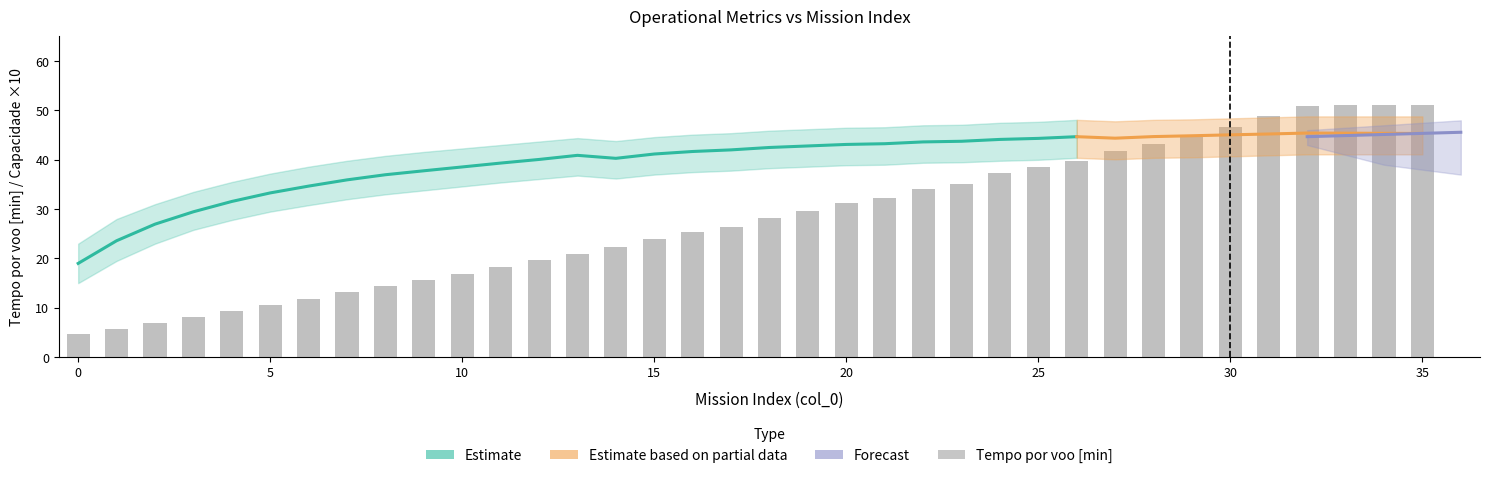

Which has a higher value, 3 or 12?

12